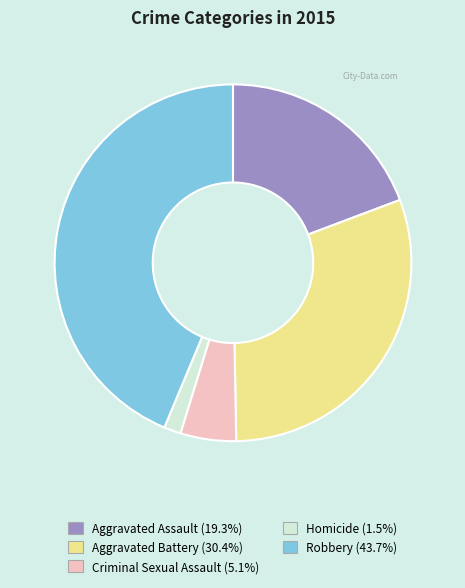

Is the sum of Criminal Sexual Assault and Homicide greater than half?

No